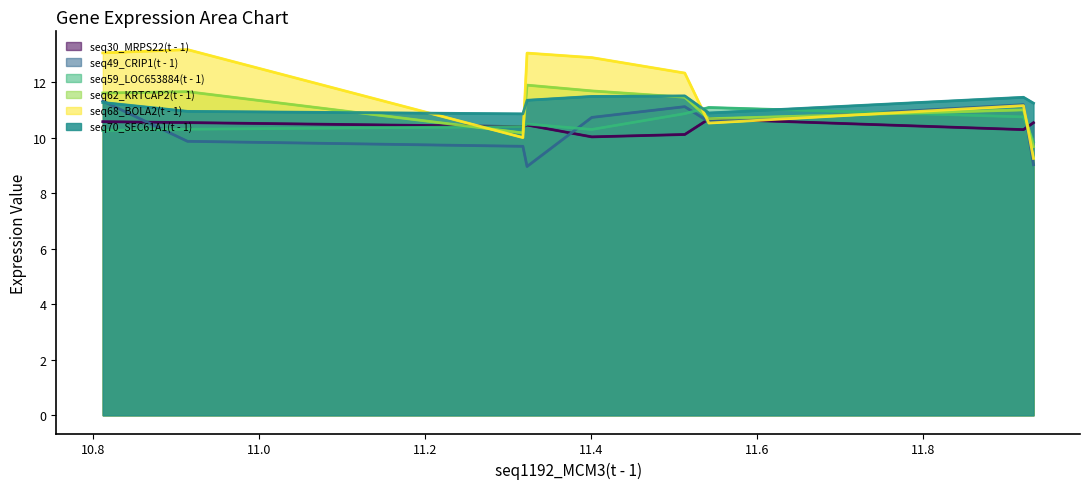

Which series ends up on top after the final intersection of seq62_KRTCAP2(t - 1) and seq68_BOLA2(t - 1)?

seq62_KRTCAP2(t - 1)